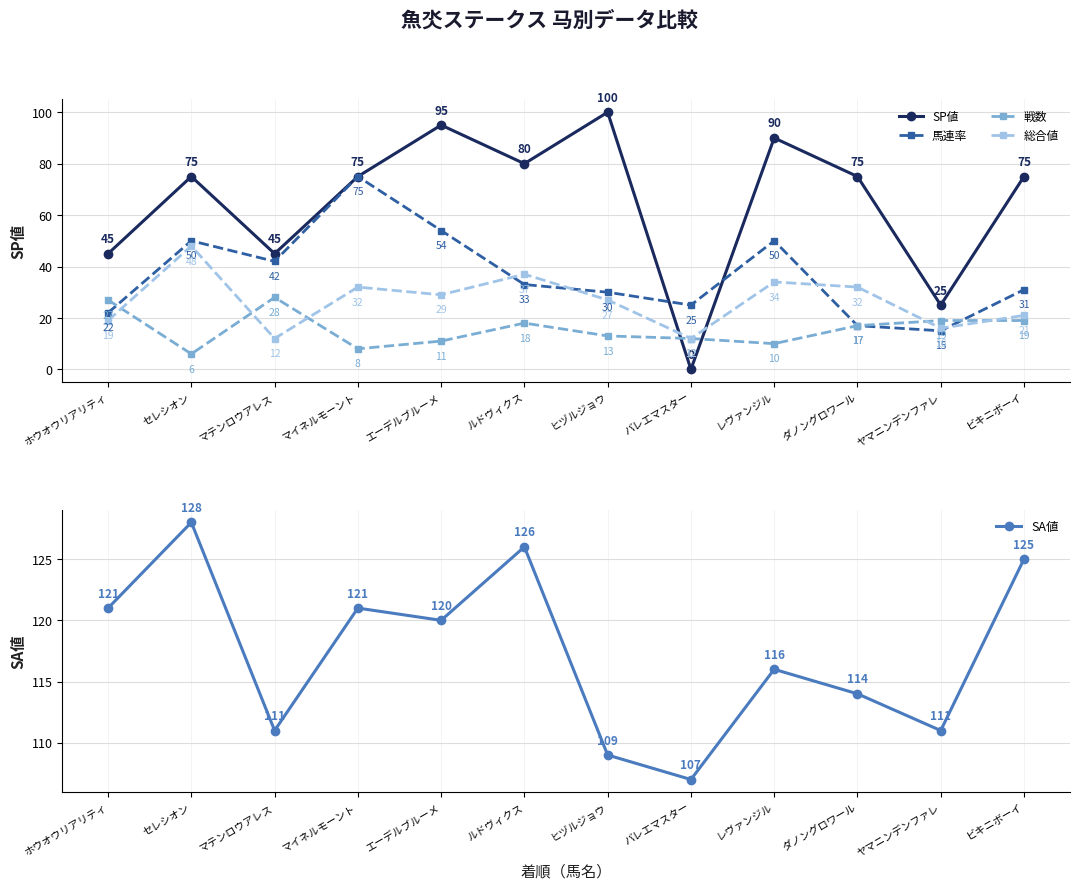

What is the difference between the second highest and minimum values in the SA値 series?

19